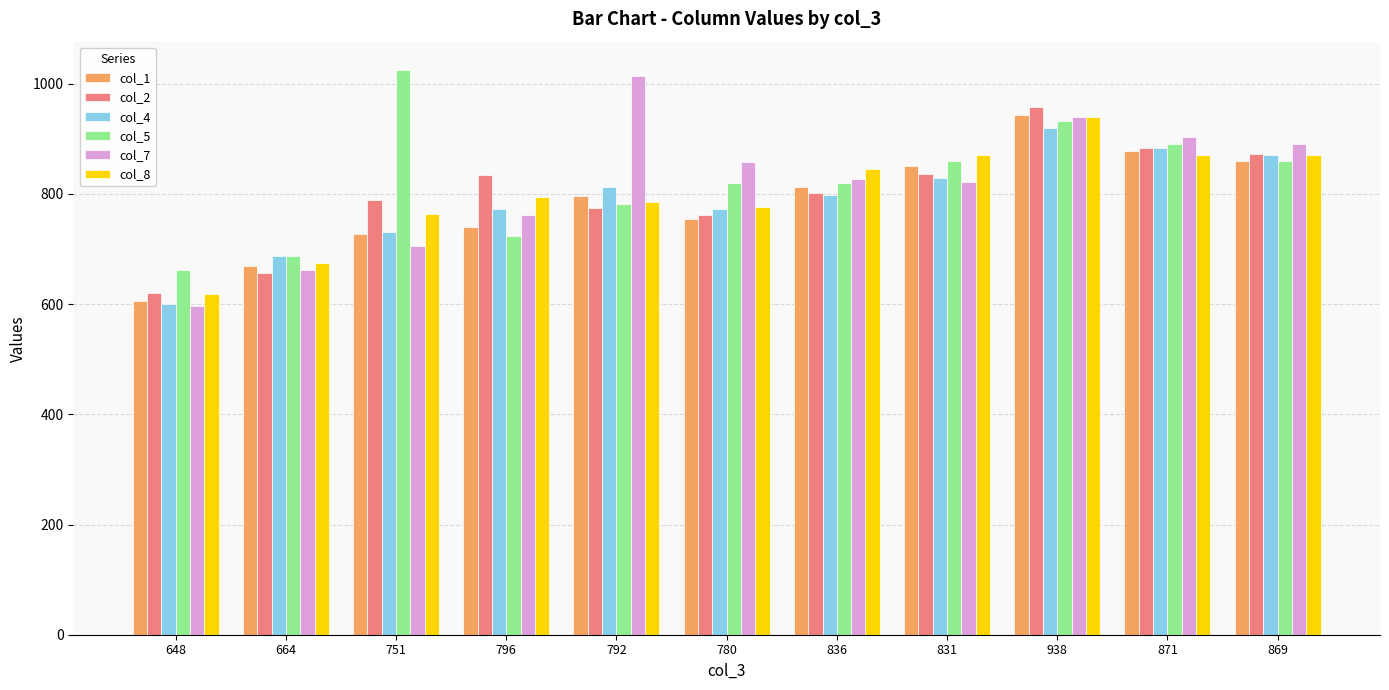

What is the maximum value for col_7?

1014